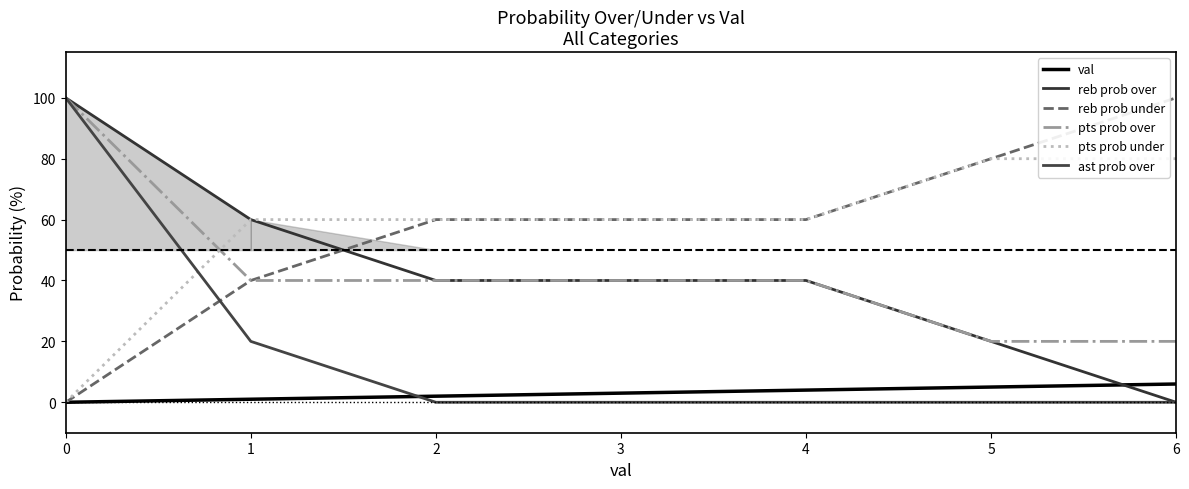

How many data points in val are less than 3?

3